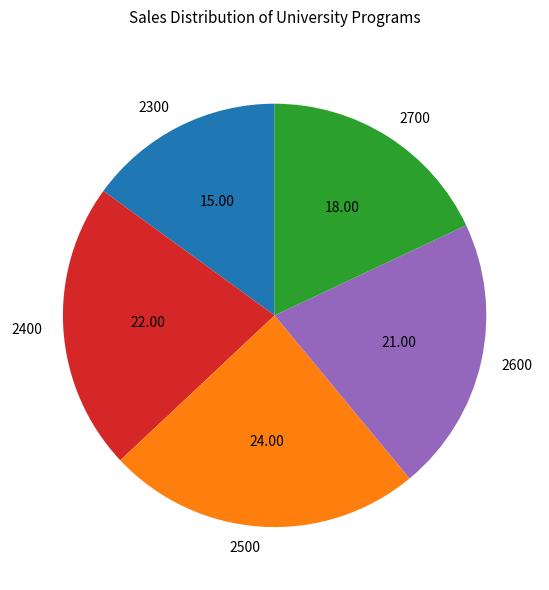

True or false: 2500 accounts for 24% of the total.

True